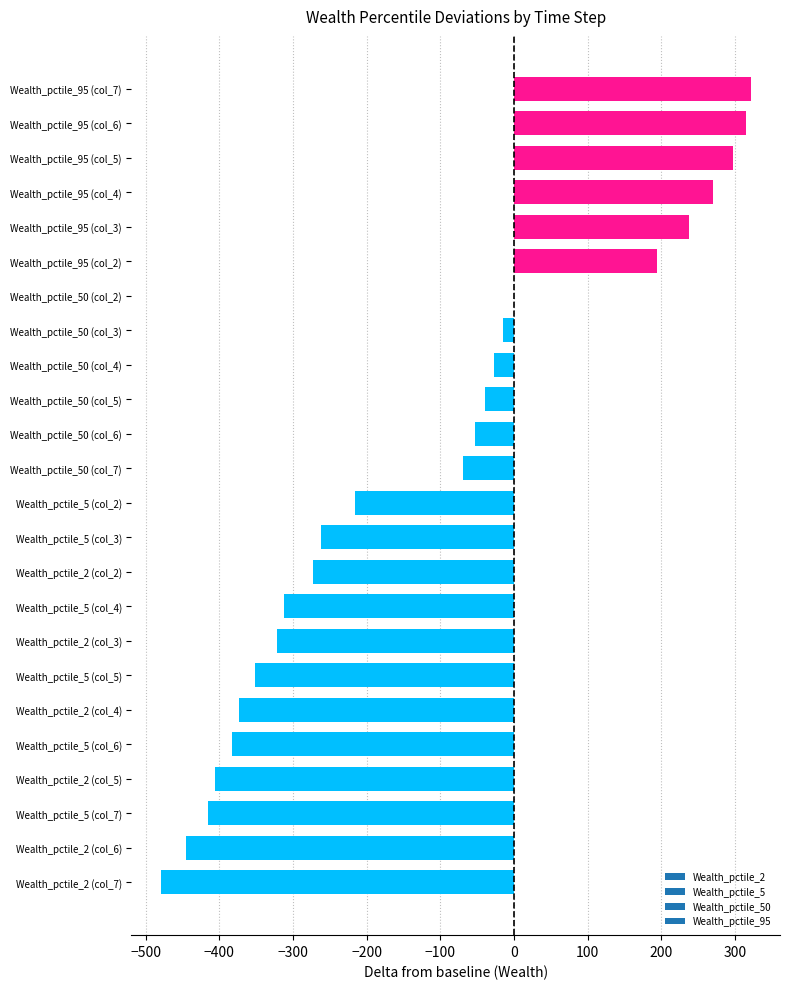

Reading bottom to top, transcribe all the data shown in this chart.

Wealth_pctile_2 (col_7)=-479.2	Wealth_pctile_2 (col_6)=-444.7	Wealth_pctile_5 (col_7)=-416.0	Wealth_pctile_2 (col_5)=-406.4	Wealth_pctile_5 (col_6)=-382.1	Wealth_pctile_2 (col_4)=-372.9	Wealth_pctile_5 (col_5)=-351.0	Wealth_pctile_2 (col_3)=-322.0	Wealth_pctile_5 (col_4)=-311.9	Wealth_pctile_2 (col_2)=-273.0	Wealth_pctile_5 (col_3)=-261.5	Wealth_pctile_5 (col_2)=-215.9	Wealth_pctile_50 (col_7)=-69.5	Wealth_pctile_50 (col_6)=-53.3	Wealth_pctile_50 (col_5)=-39.6	Wealth_pctile_50 (col_4)=-27.9	Wealth_pctile_50 (col_3)=-15.1	Wealth_pctile_50 (col_2)=0.0	Wealth_pctile_95 (col_2)=193.8	Wealth_pctile_95 (col_3)=237.2	Wealth_pctile_95 (col_4)=270.2	Wealth_pctile_95 (col_5)=296.8	Wealth_pctile_95 (col_6)=315.4	Wealth_pctile_95 (col_7)=320.9